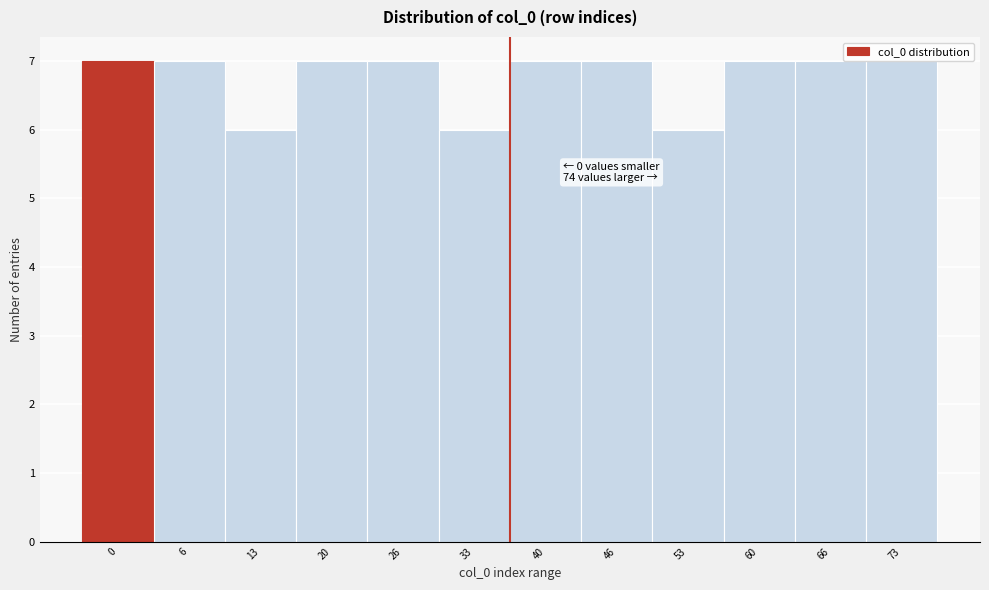

What is the maximum value shown in the chart?

7